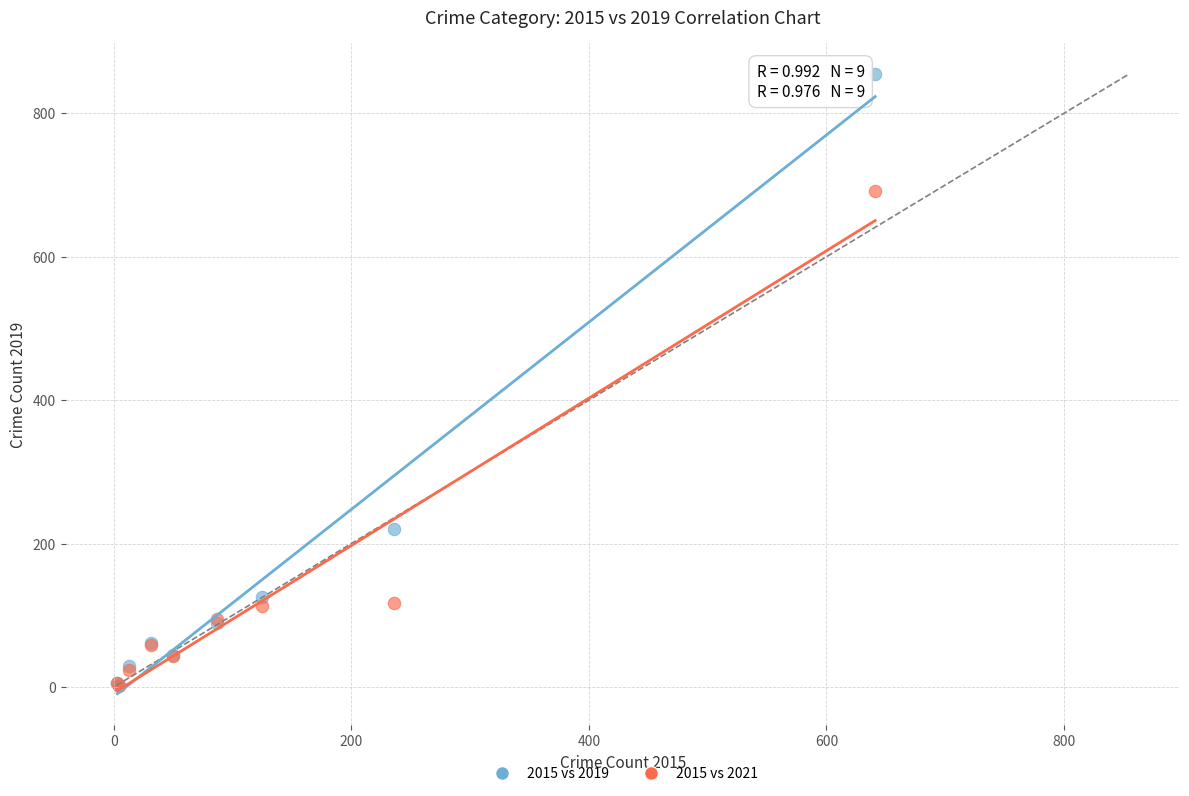

Which series has the largest Y range (max minus min)?

2015 vs 2019